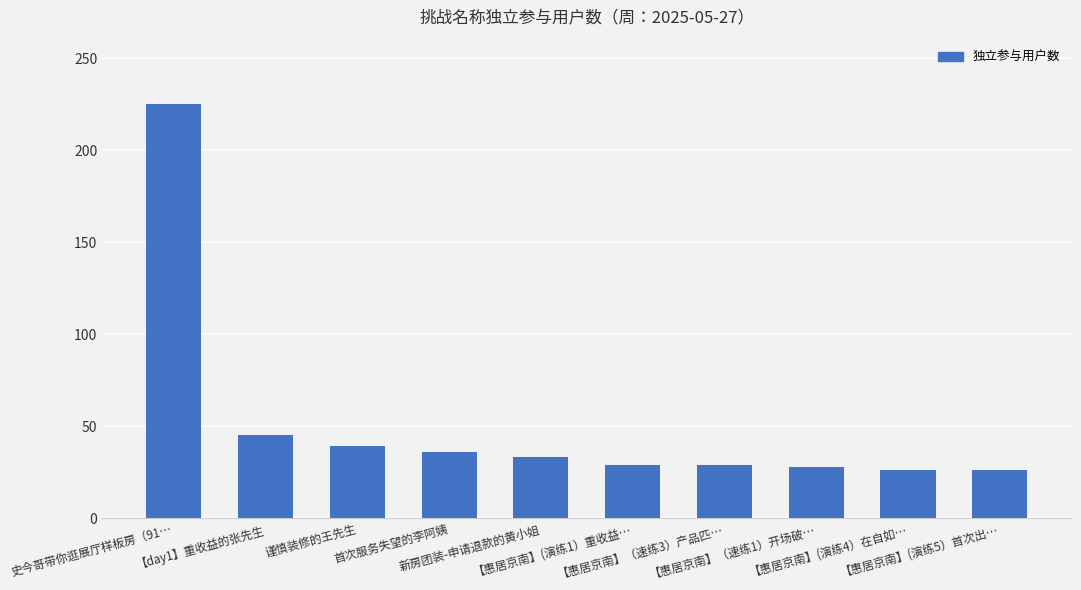

What is the minimum value shown in the chart?

26